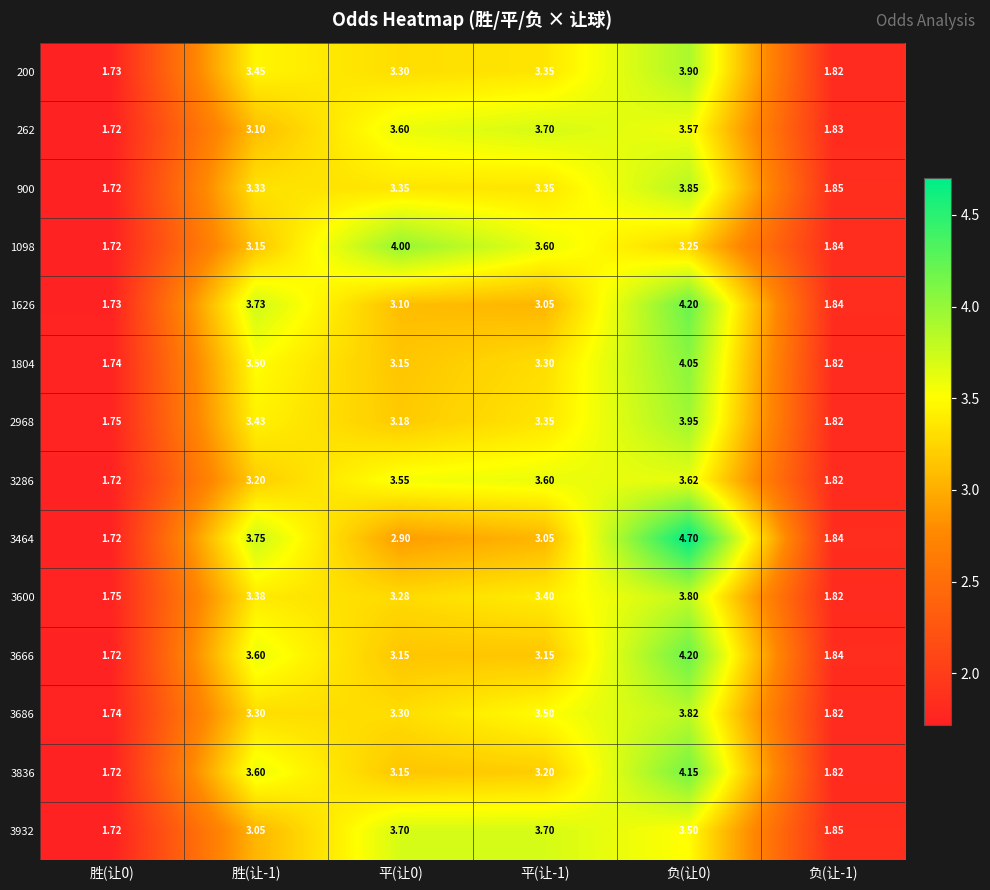

Is the value of 900 at 胜(让0) greater than the value of 3666 at 平(让-1)?

No